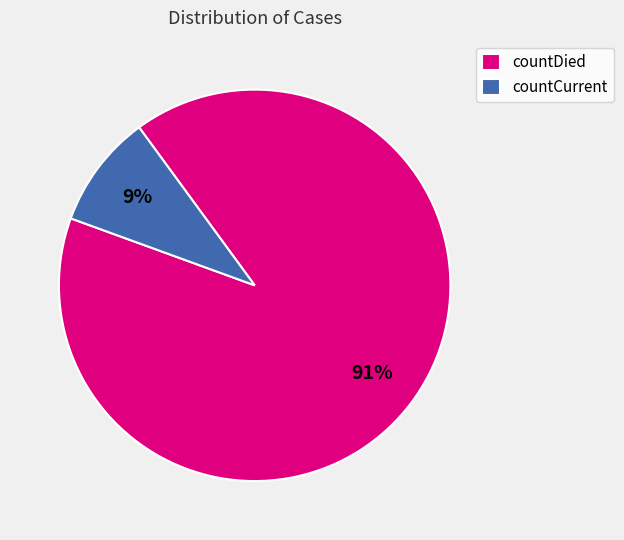

To the nearest percent, what is the average slice percentage?

50%